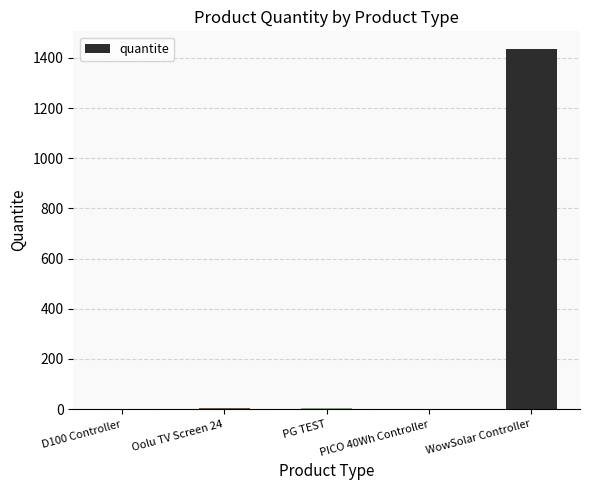

What is the maximum value shown in the chart?

1434